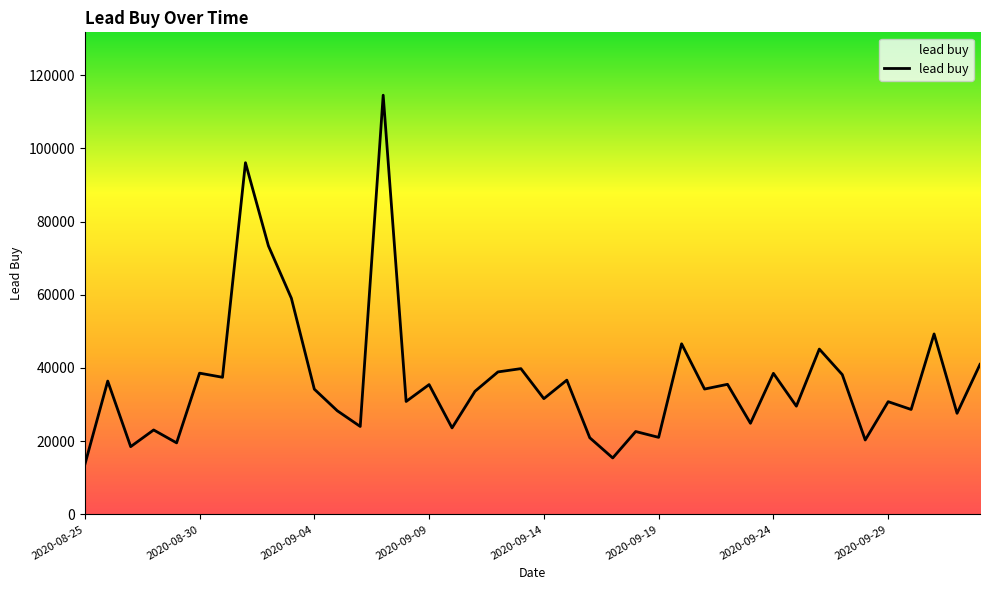

What is the smallest value displayed?

13544